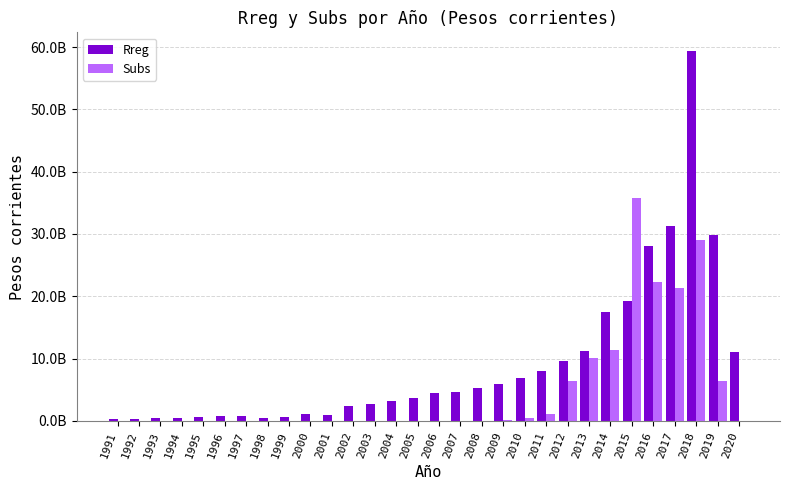

What are all the series names shown in the legend?

Rreg, Subs